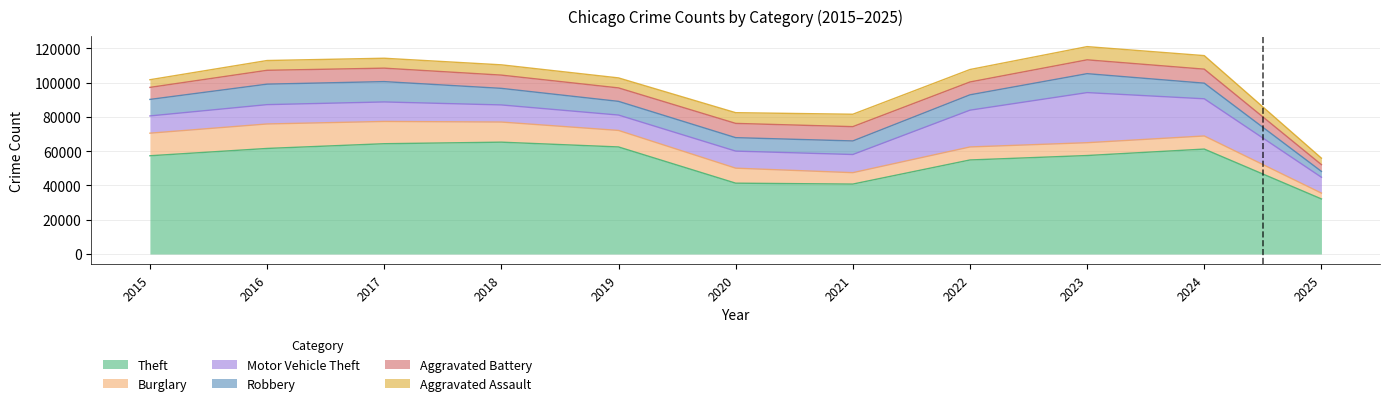

What is the difference between the second highest and minimum values in the Theft series?

32241